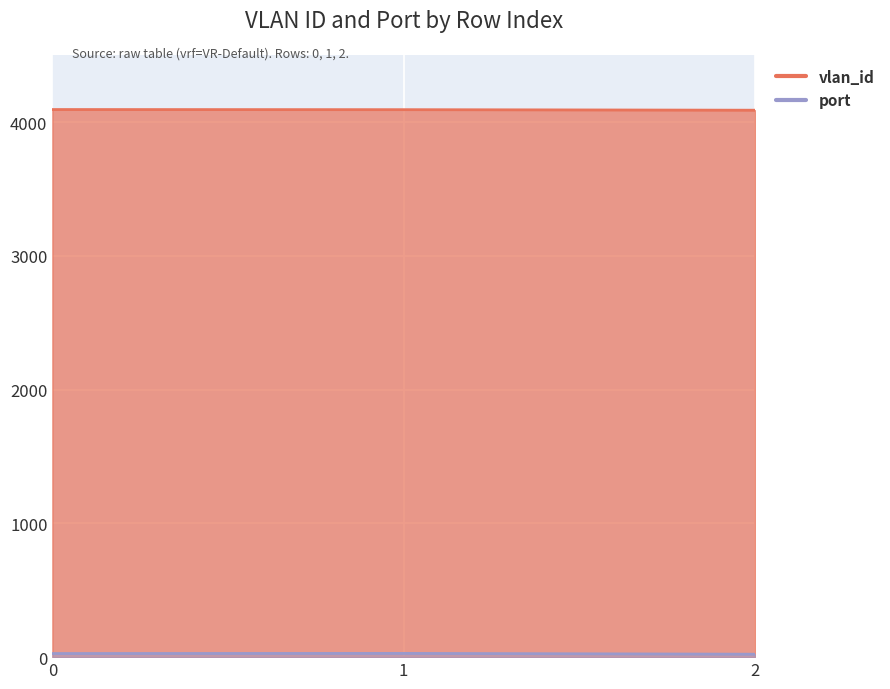

What are all the series names shown in the legend?

vlan_id, port